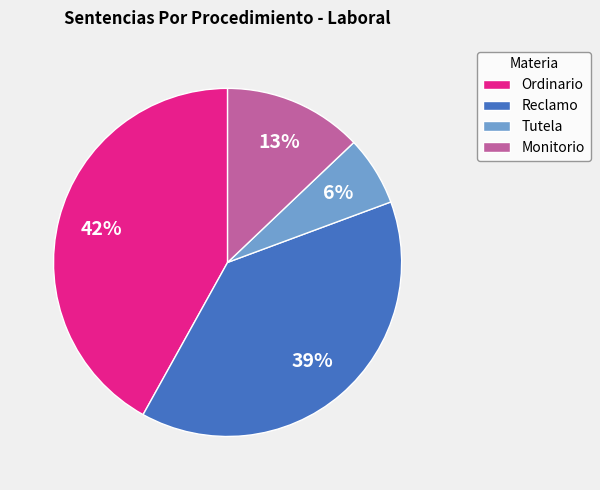

Which slice is the largest?

Ordinario